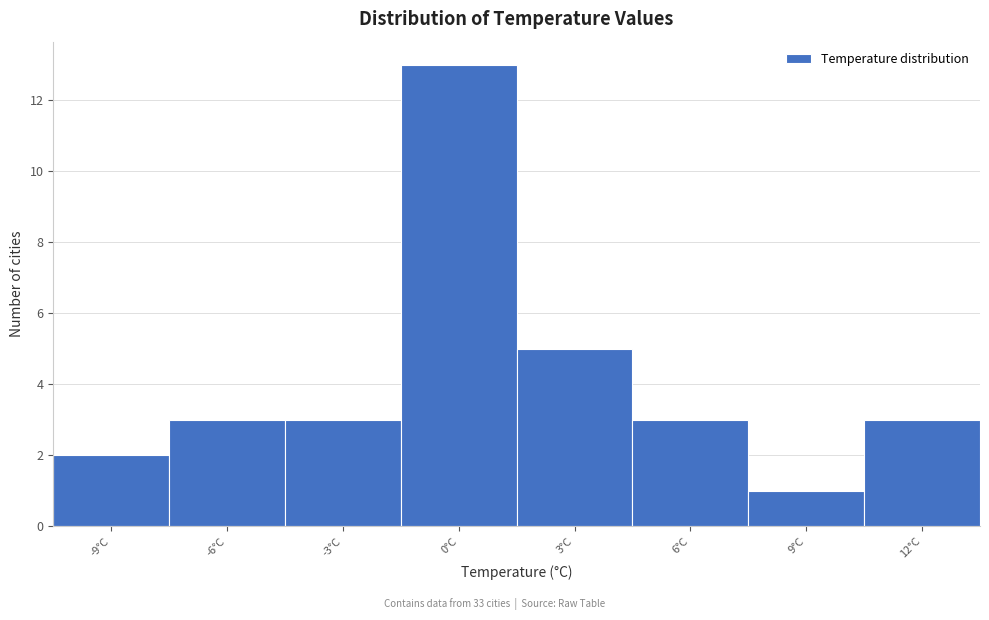

Reading left to right, what are all the values shown in this chart?

2	3	3	13	5	3	1	3